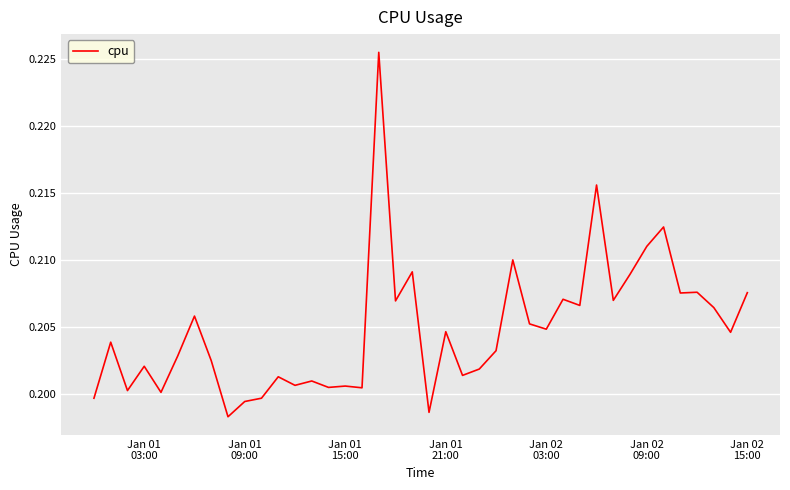

How many lines are shown in the chart?

1